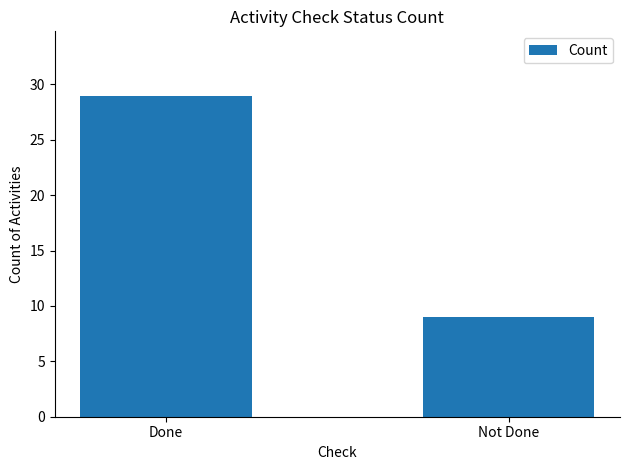

What is the label of the 2nd bar from the right?

Done